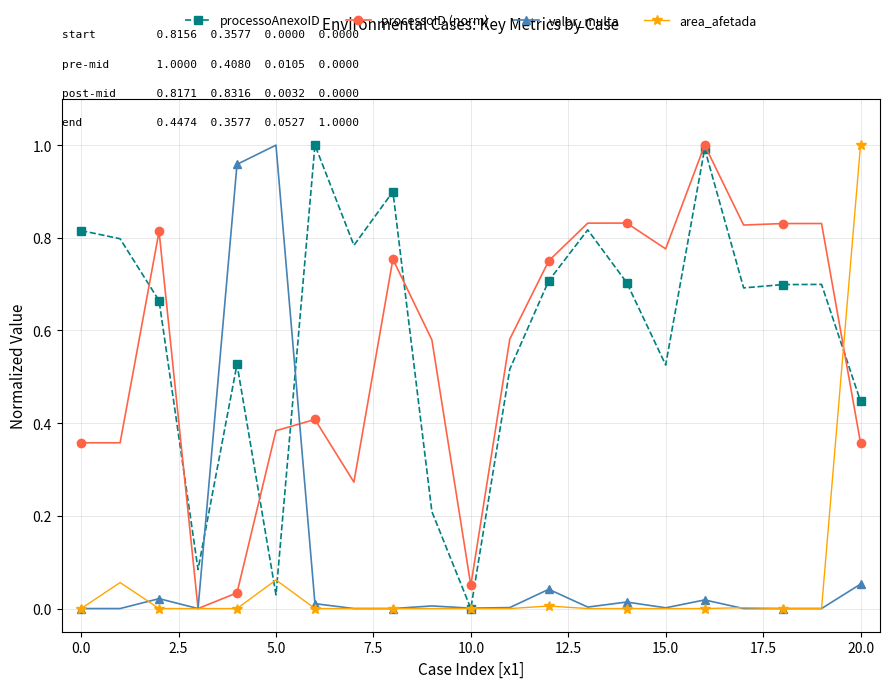

Which series has the largest total across all categories?

processoAnexoID